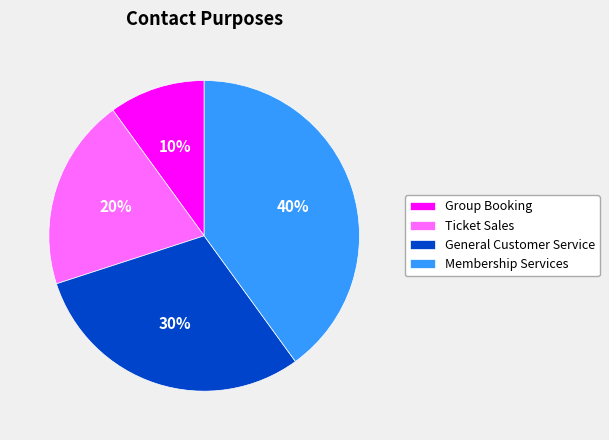

Between Group Booking and Ticket Sales, which is larger?

Ticket Sales